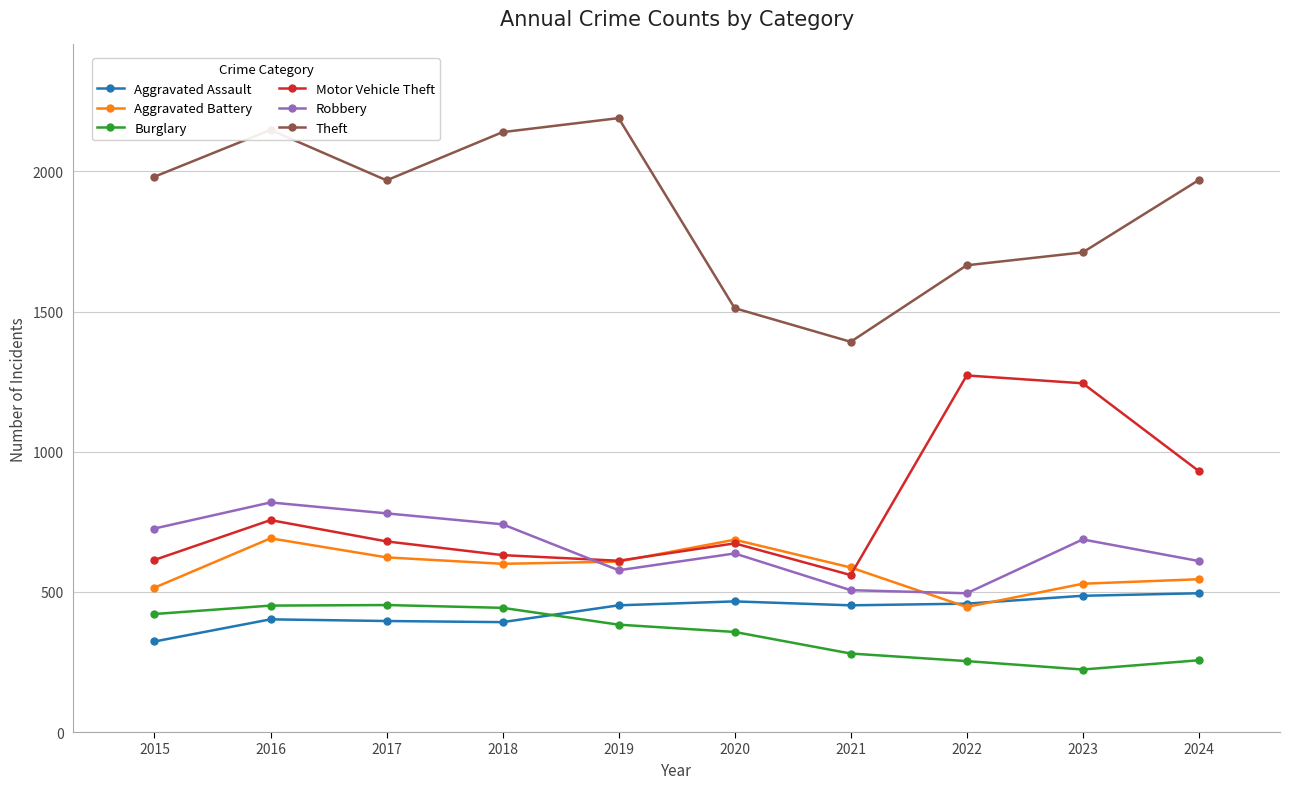

What are all the series names shown in the legend?

Aggravated Assault, Aggravated Battery, Burglary, Motor Vehicle Theft, Robbery, Theft